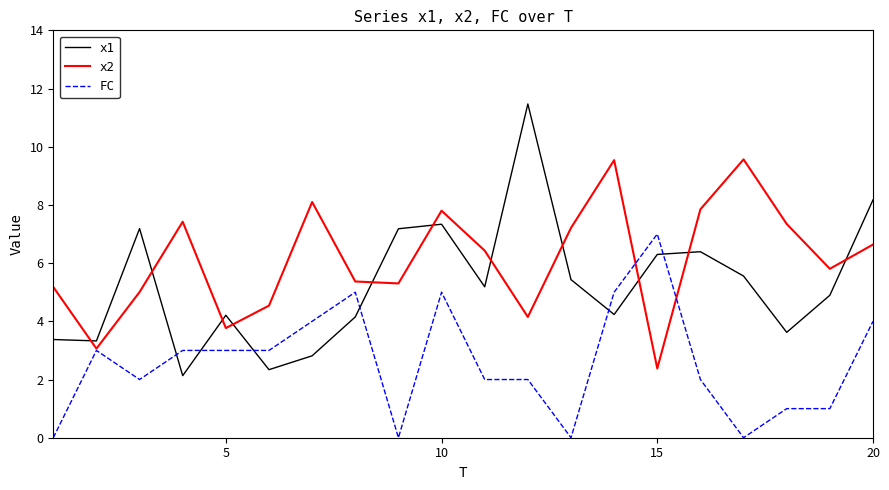

How many times do x2 and x1 cross each other?

11